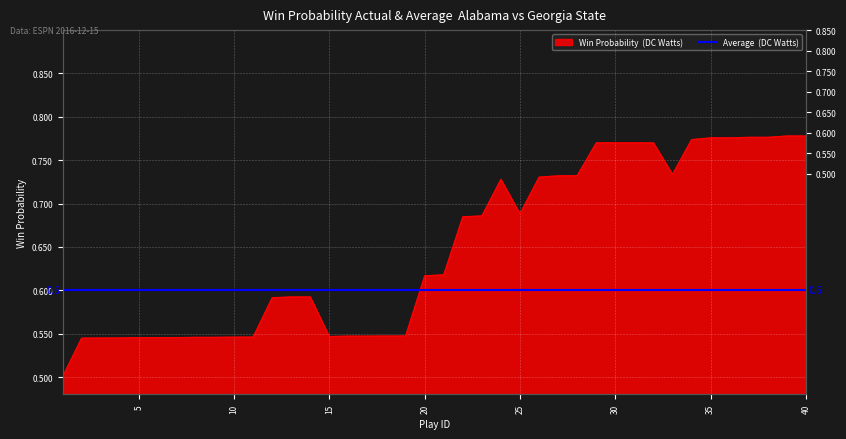

What is the approximate value at 36?

0.8